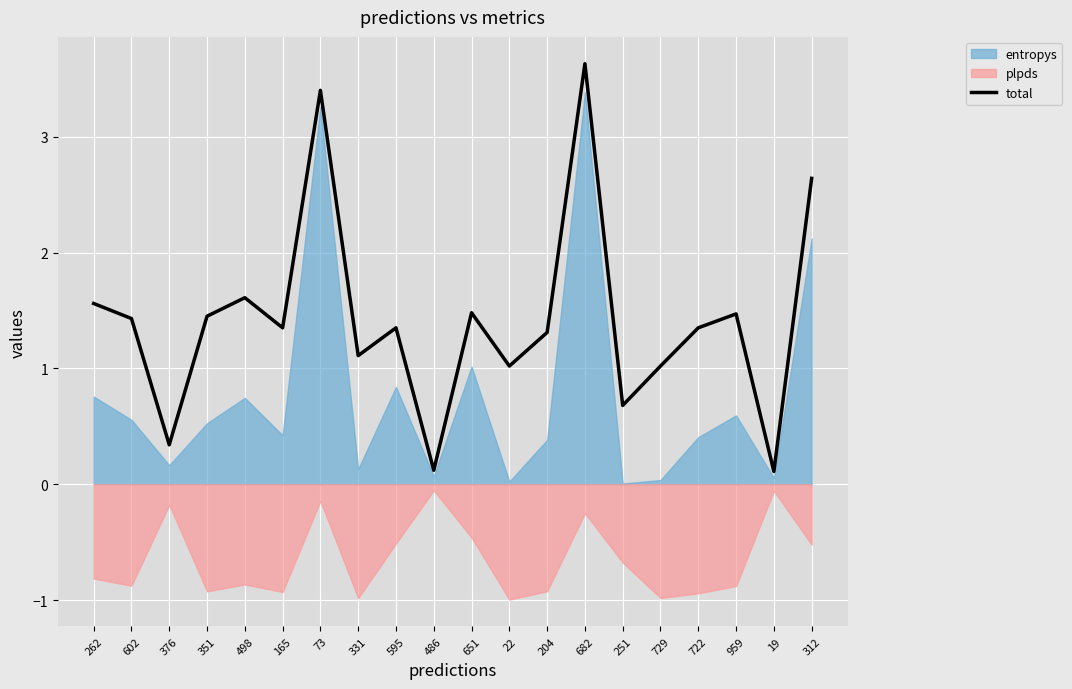

What is the sum of the values at 595 and 331?

2.5